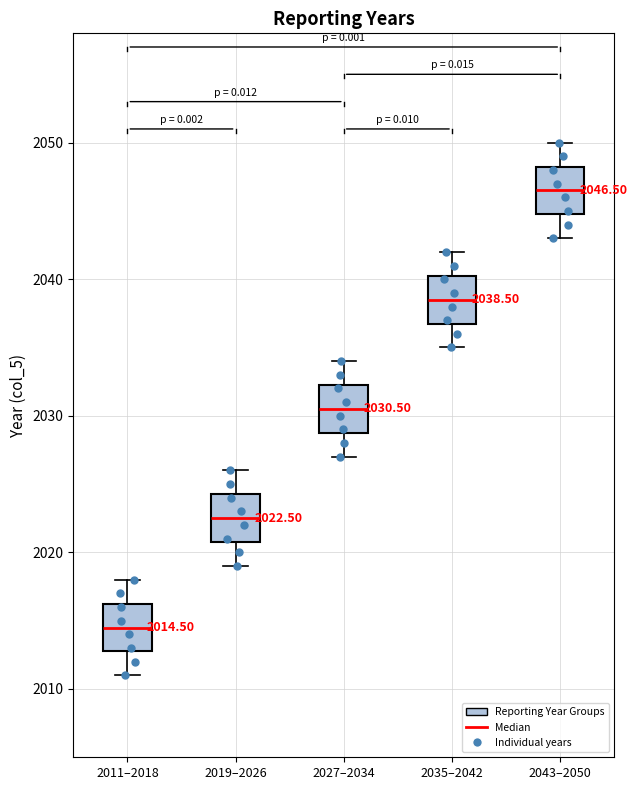

Which box has the lowest median line?

2011–2018